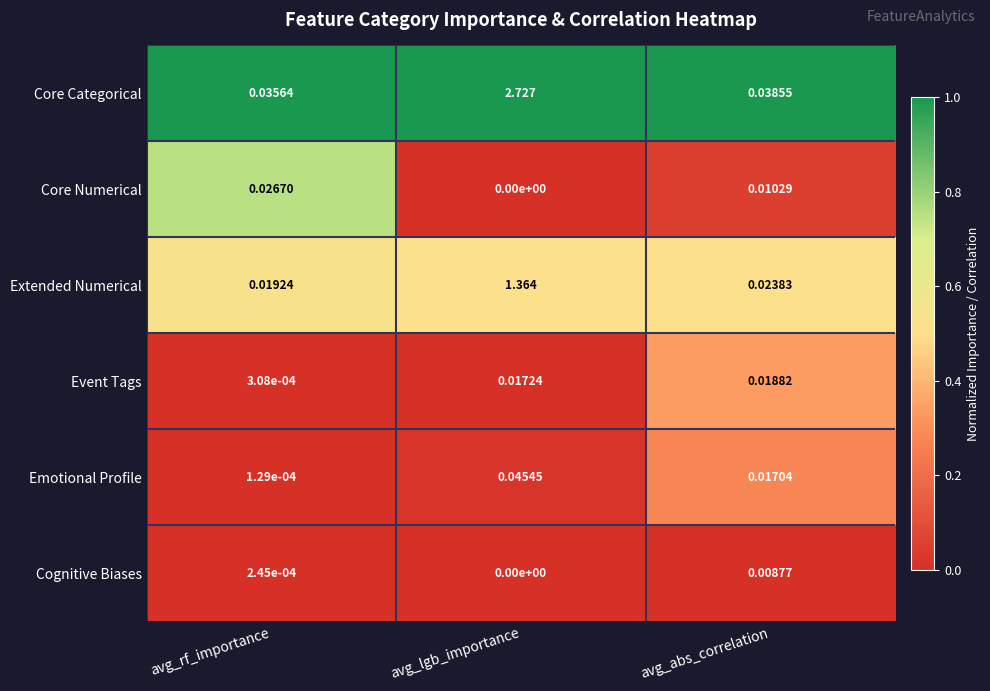

Which series has the largest total across all categories?

Core Categorical